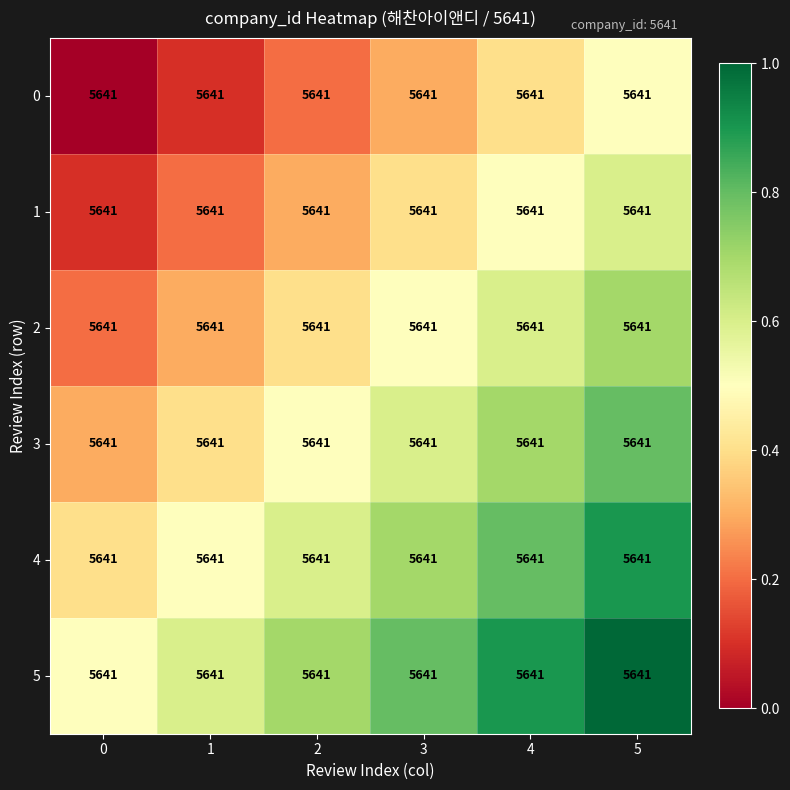

How many data points does each series have?

6